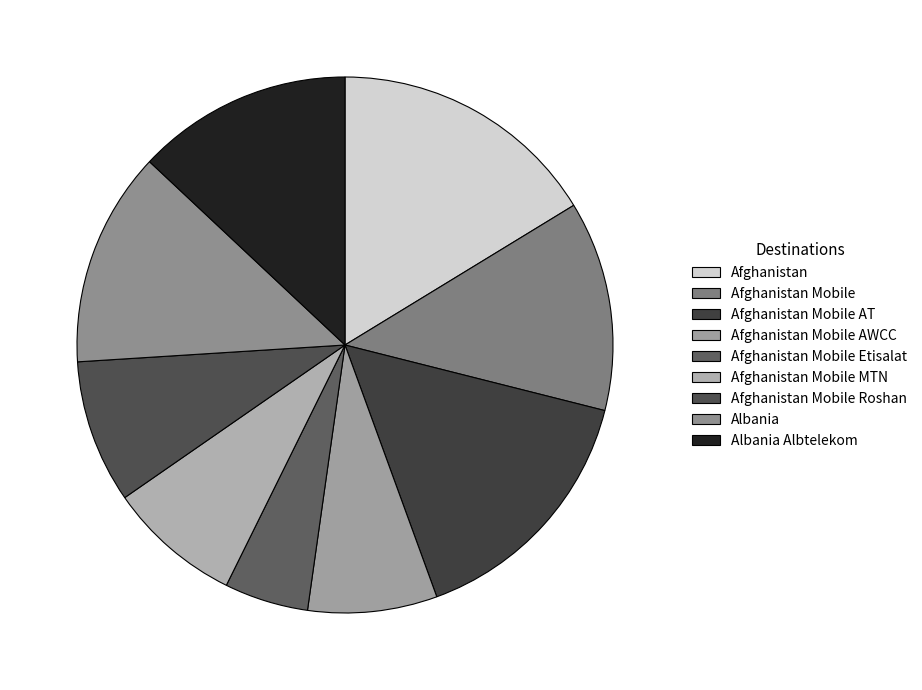

How many slices are in this pie chart?

9